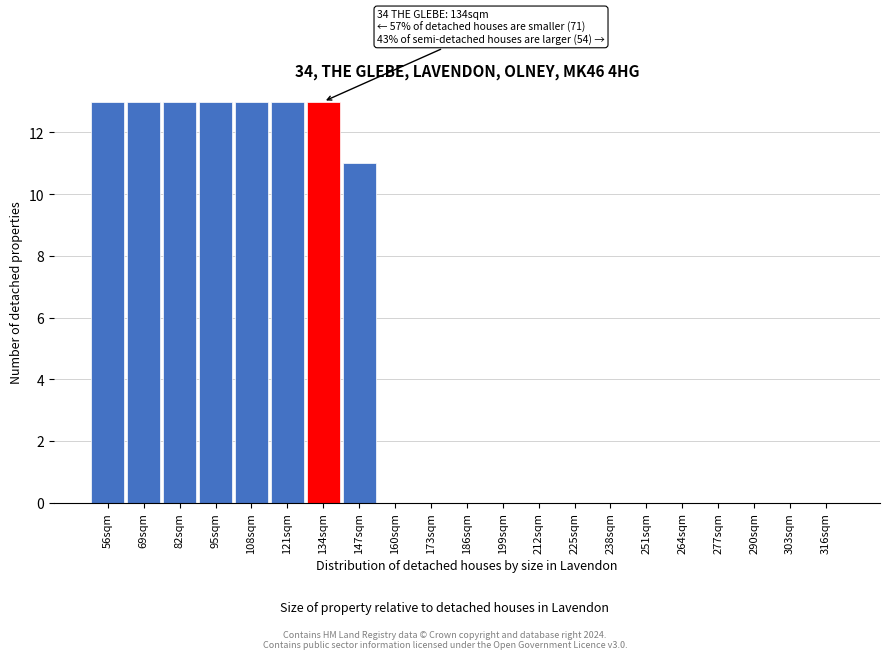

Reading left to right, list all the values displayed in this chart.

56sqm=13	69sqm=13	82sqm=13	95sqm=13	108sqm=13	121sqm=13	134sqm=13	147sqm=11	160sqm=0	173sqm=0	186sqm=0	199sqm=0	212sqm=0	225sqm=0	238sqm=0	251sqm=0	264sqm=0	277sqm=0	290sqm=0	303sqm=0	316sqm=0